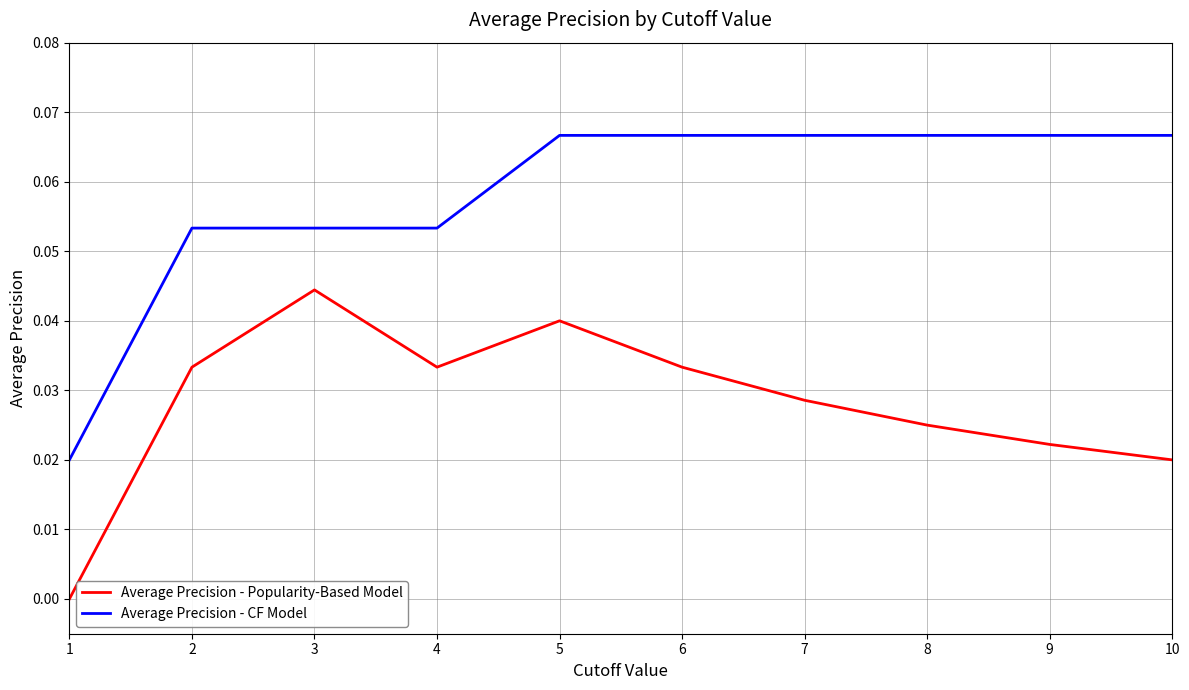

True or false: Average Precision - CF Model and Average Precision - Popularity-Based Model intersect in this chart.

False